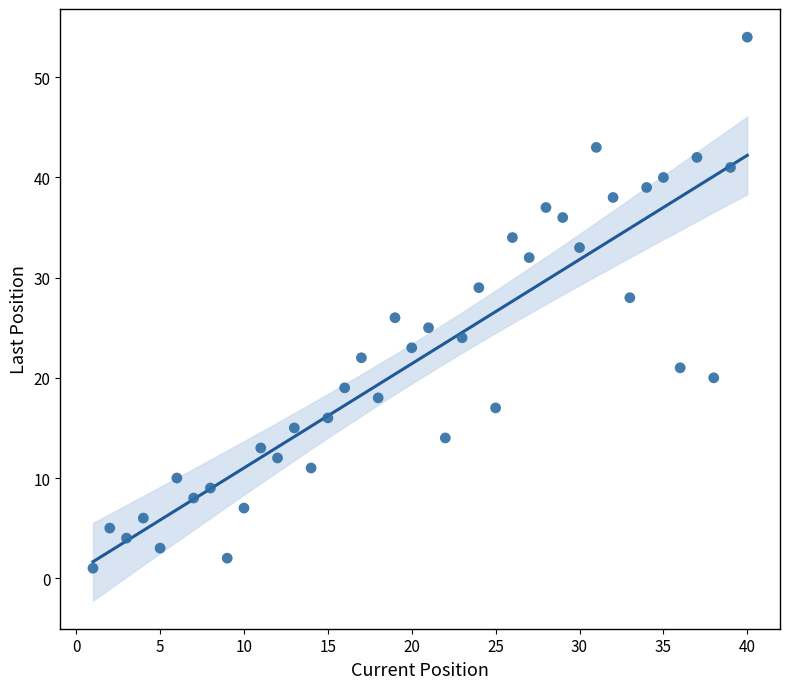

What is the range of X values (max minus min)?

39